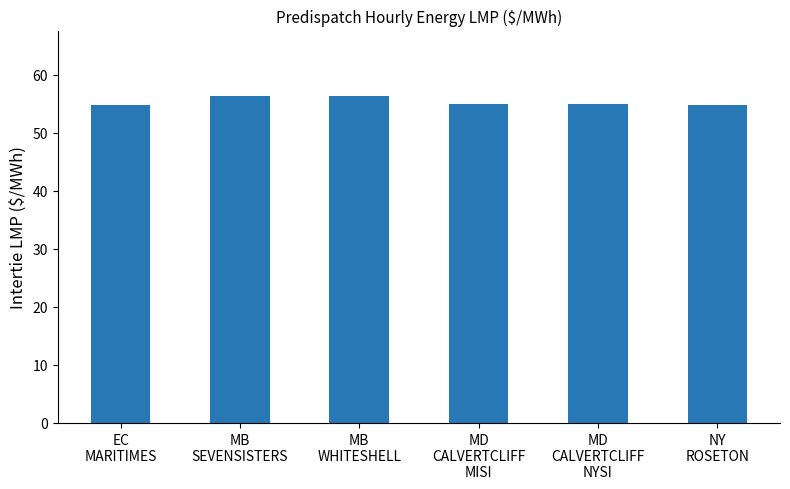

What is the greatest value displayed?

56.4